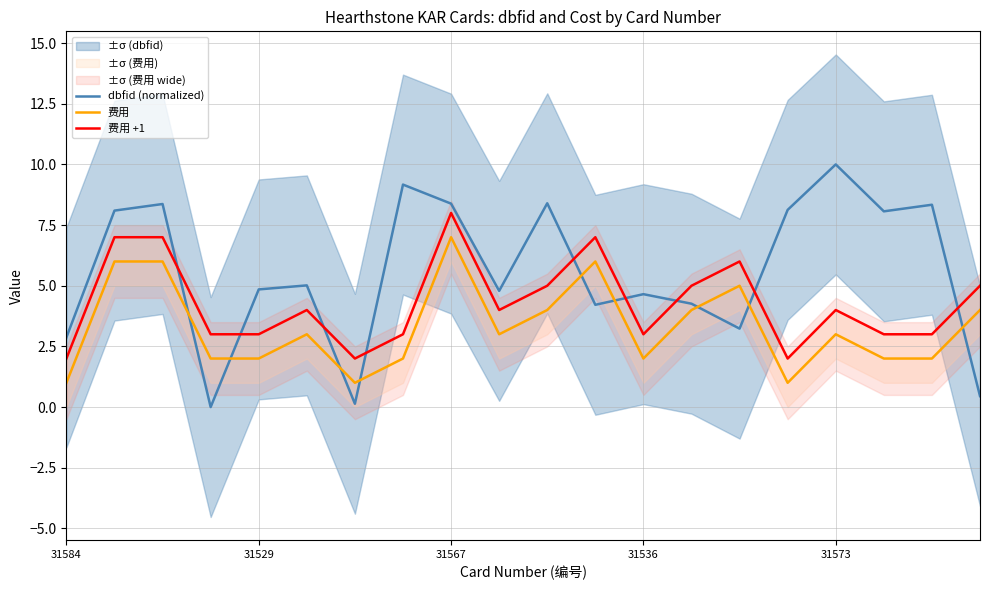

Is it true that dbfid (normalized) equals 6.4 at 31536?

False